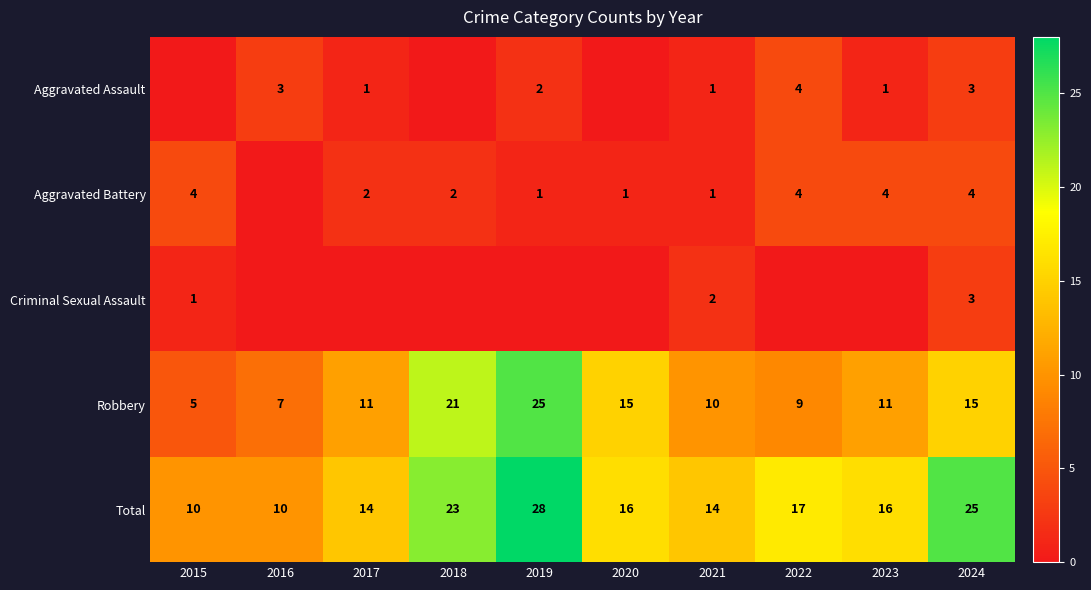

At which label is Total closest to 19?

2022